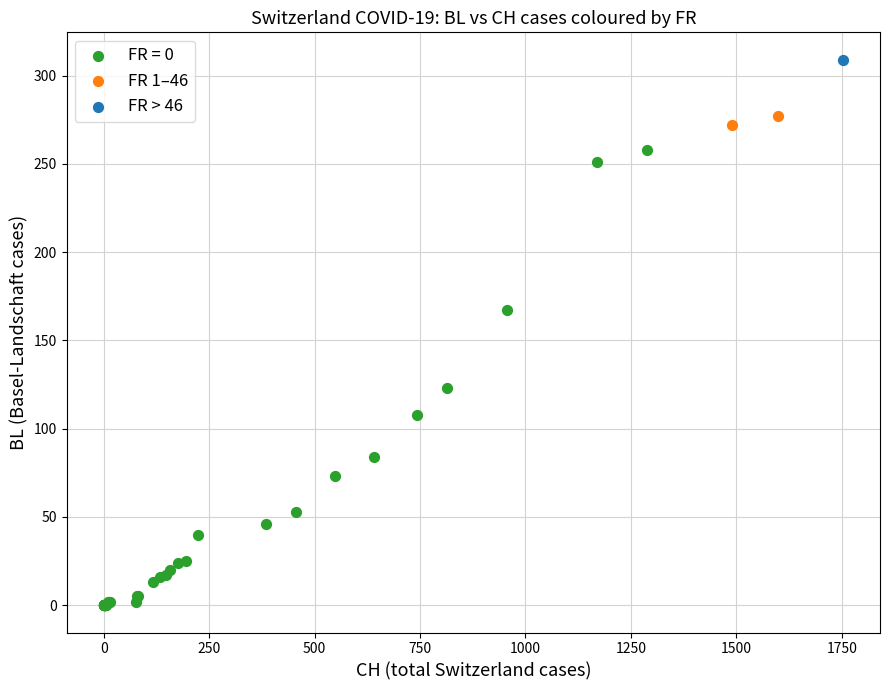

What are all the series names shown in the legend?

FR = 0, FR 1–46, FR > 46